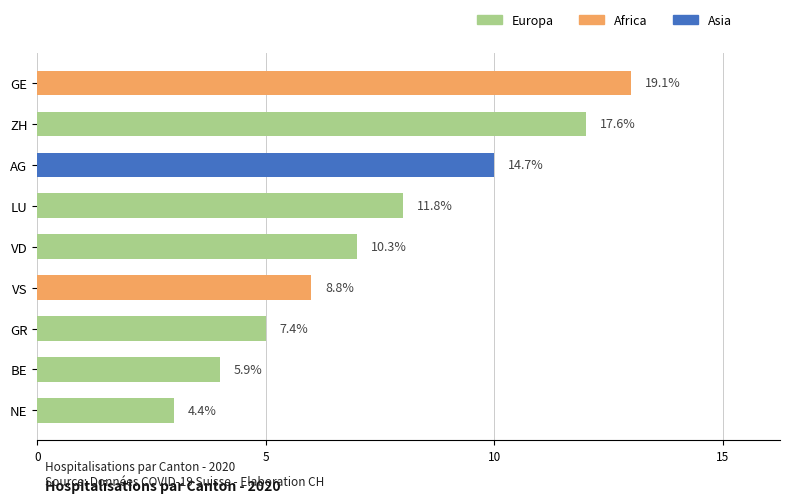

Are the bars horizontal?

Yes